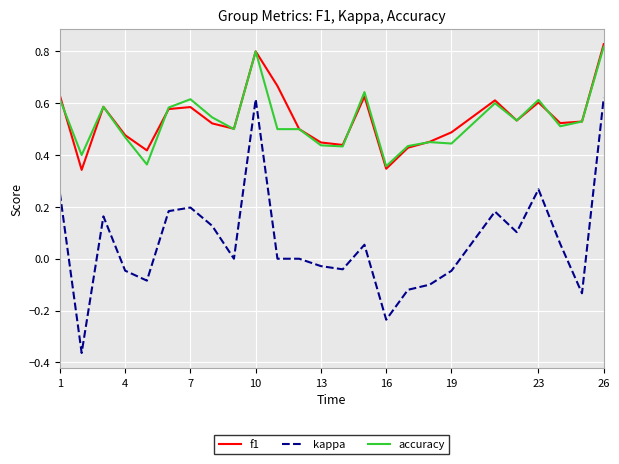

Which series has the widest spread of values?

kappa